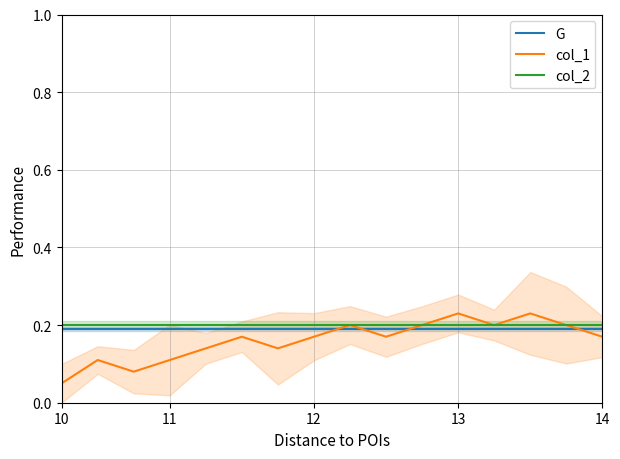

Does the chart display data point markers on the line(s)?

No